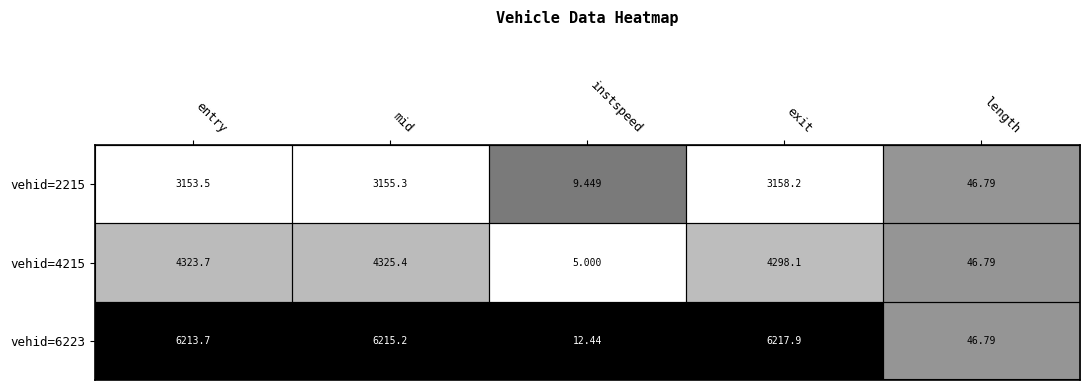

Where does the vehid=4215 series first go above 4298?

entry